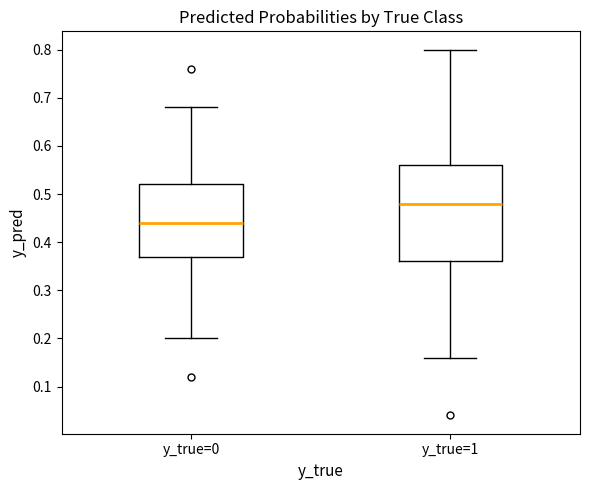

Reading left to right, read every box against the y-axis: the position of its median line, the range the box covers, and the ends of its whiskers. The values are not printed on the chart, so give them approximately, as read against the axis.

y_true=0: median 0.44, box 0.37 to 0.52, whiskers 0.20 to 0.68
y_true=1: median 0.48, box 0.36 to 0.56, whiskers 0.16 to 0.80